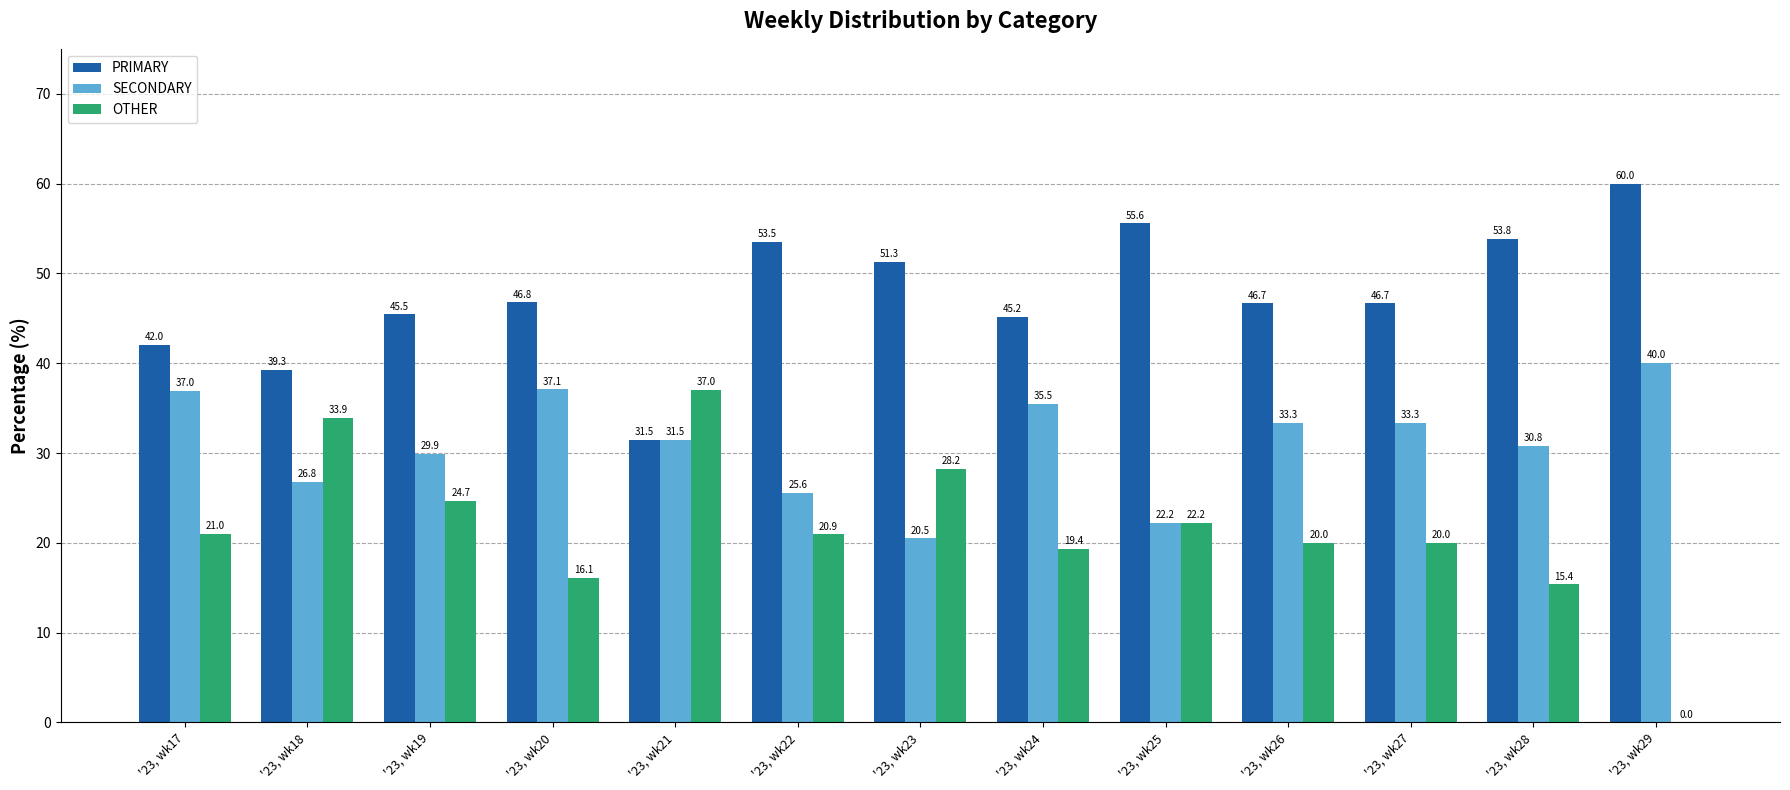

At which category does the chart reach its peak across all series?

'23, wk29